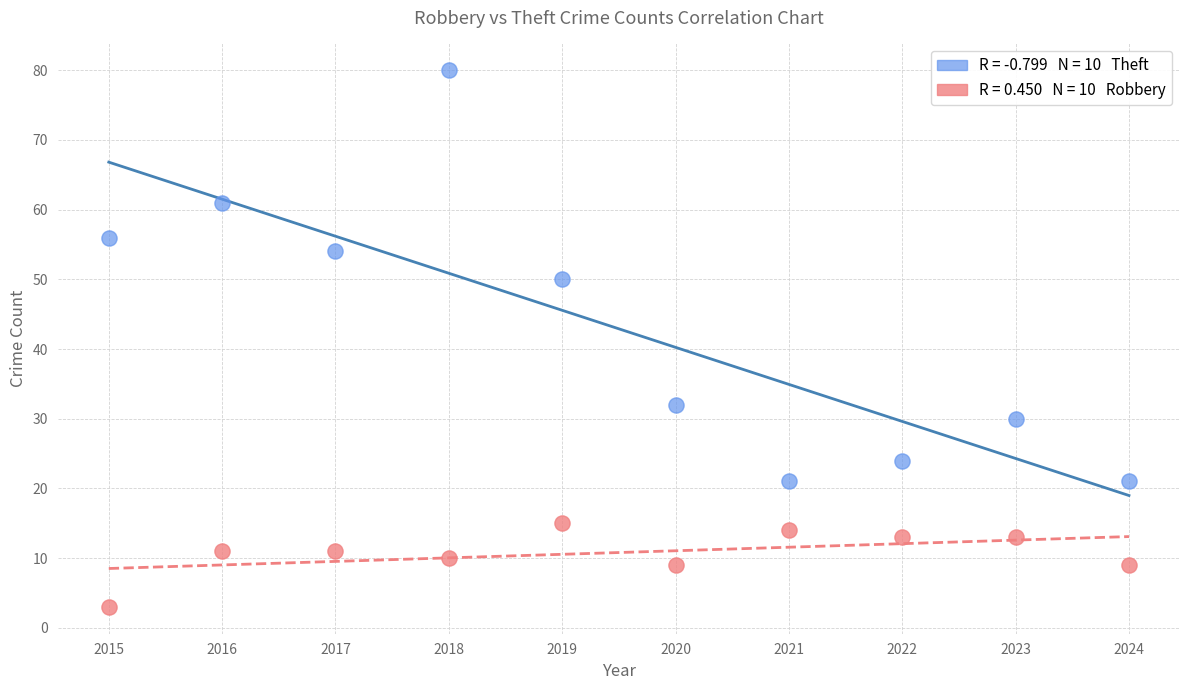

Across all data points, what is the range of Y values (max minus min)?

77